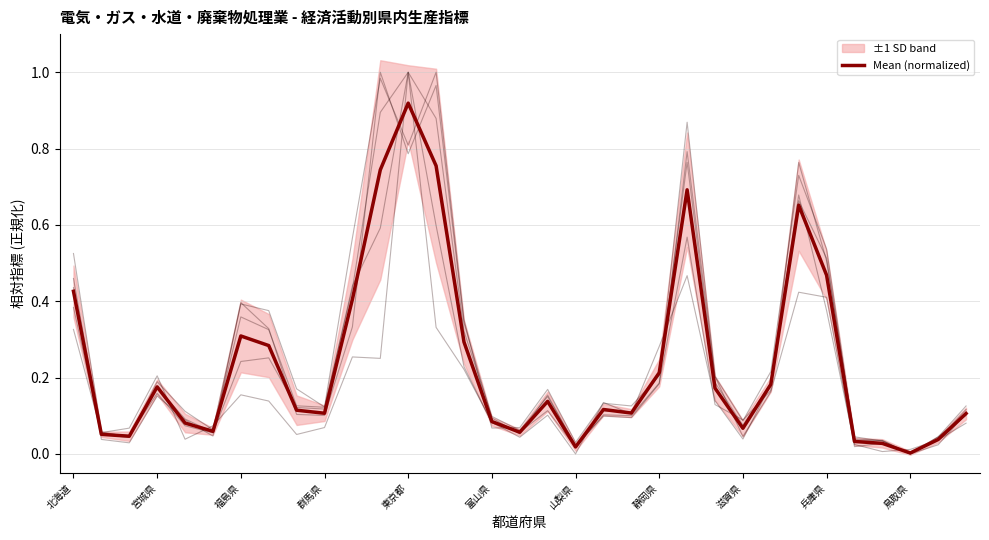

The chart shows a value of 0.5 at 13. True or false?

False